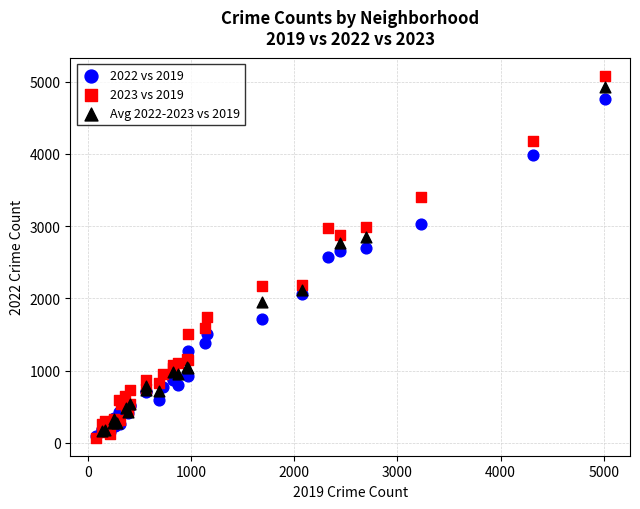

Which series has the widest spread of Y values?

2023 vs 2019